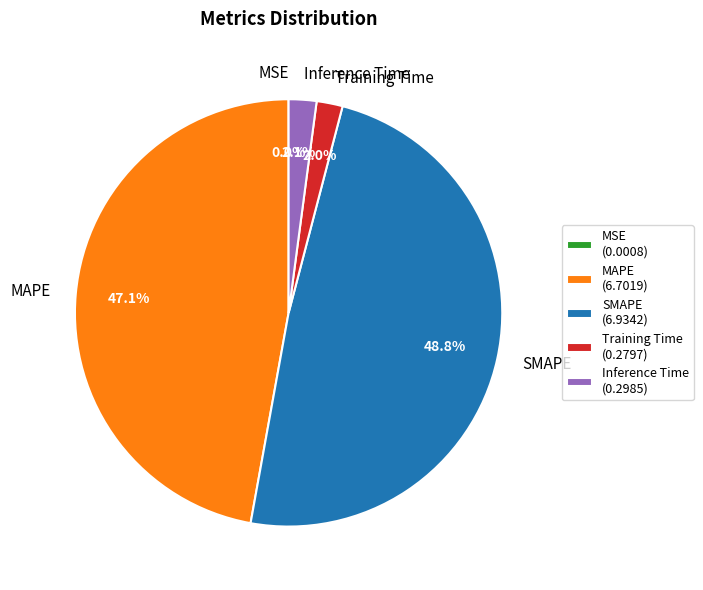

Does any single category account for the majority?

No